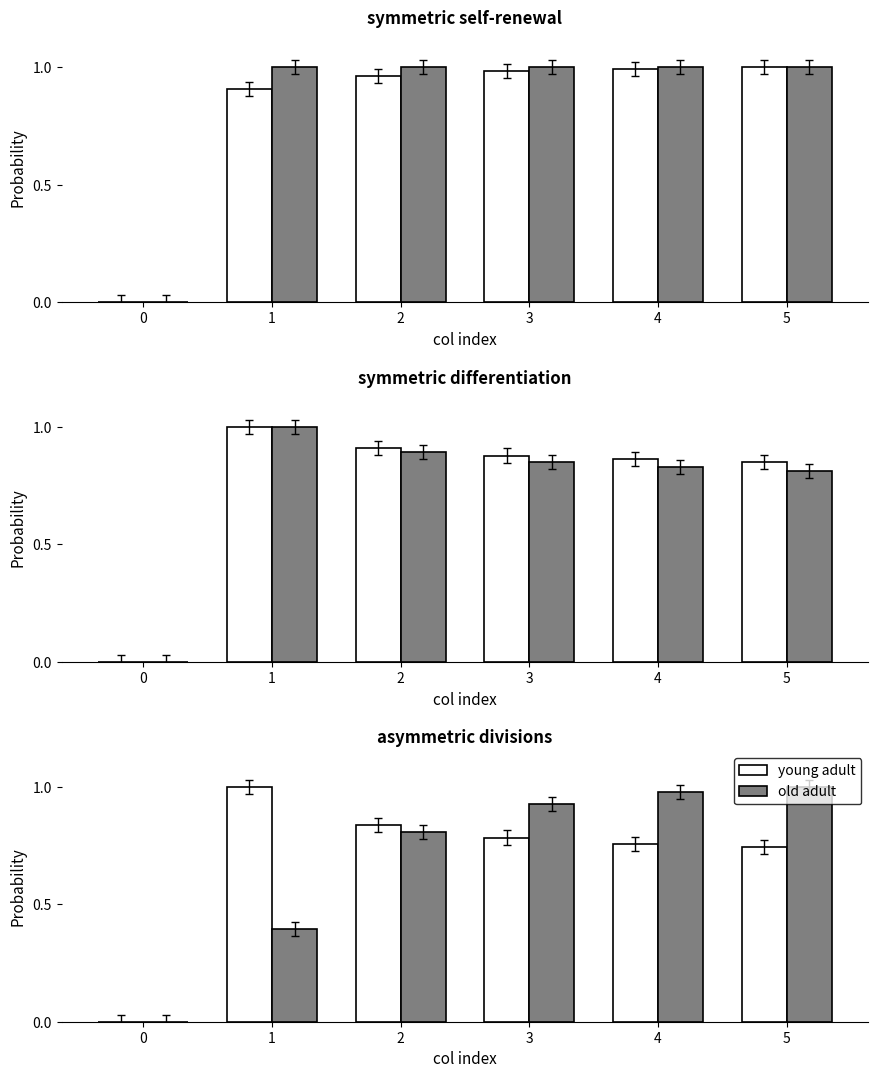

Is it true that young adult equals 0.7 at 5?

True